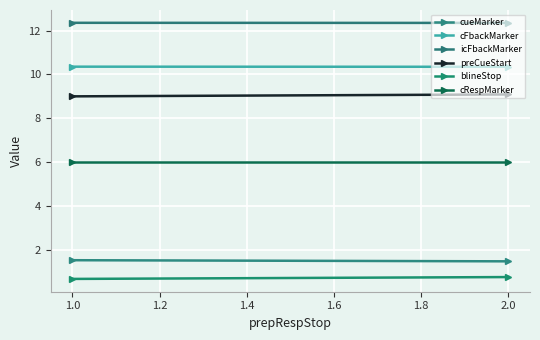

What are all the series names shown in the legend?

cueMarker, cFbackMarker, icFbackMarker, preCueStart, blineStop, cRespMarker